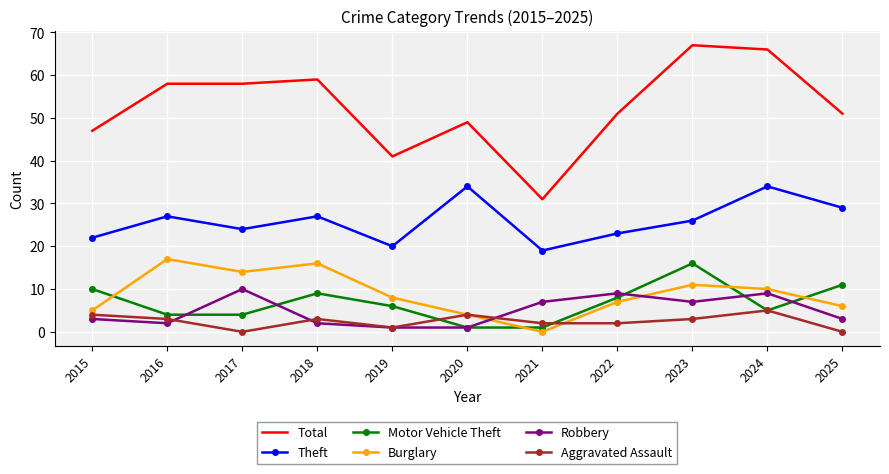

How many values in the Burglary series are below 8?

5